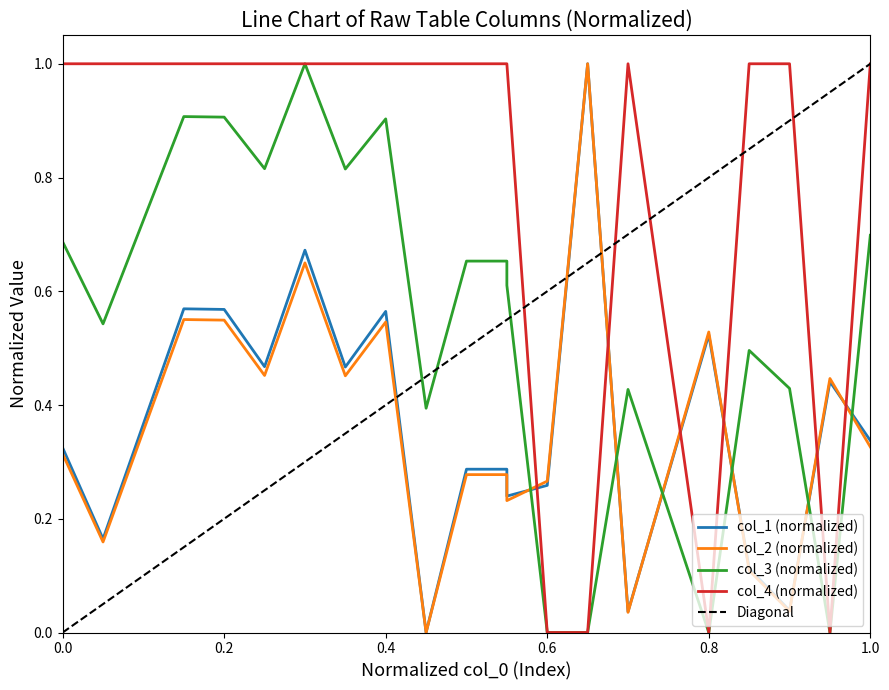

True or false: col_4 and col_3 cross at least once.

False